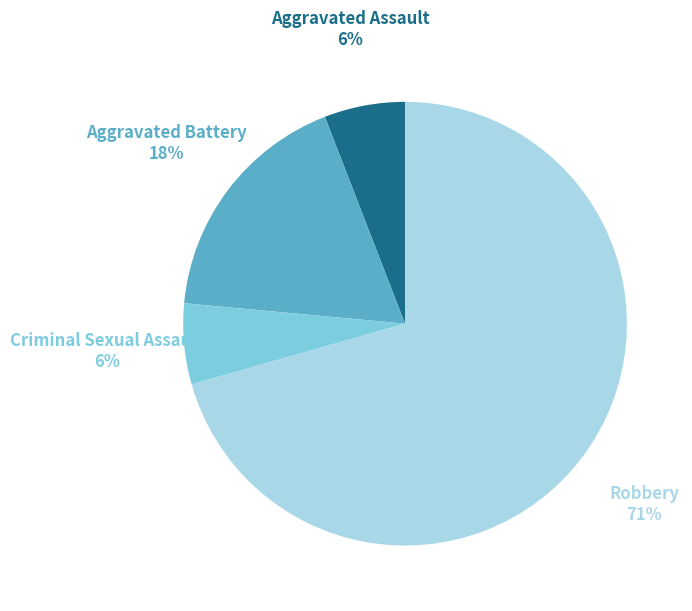

To the nearest percent, what is the average slice percentage?

25%